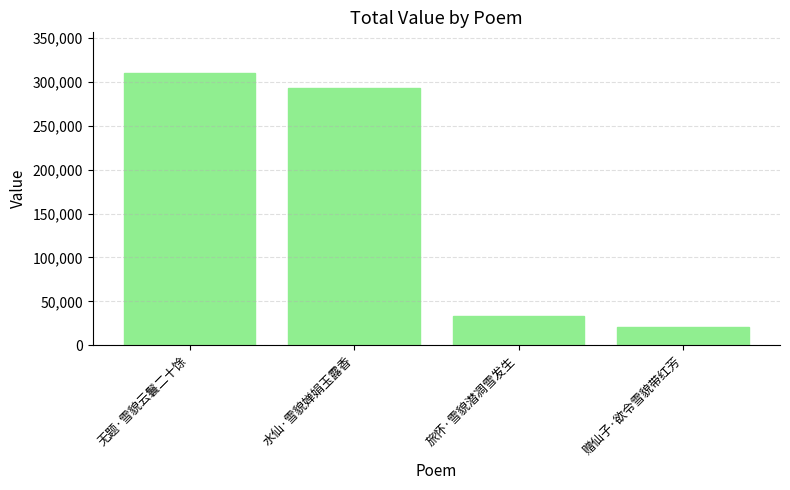

What is the change in value from 旅怀·雪貌潜凋雪发生 to 赠仙子·欲令雪貌带红芳?

-11554